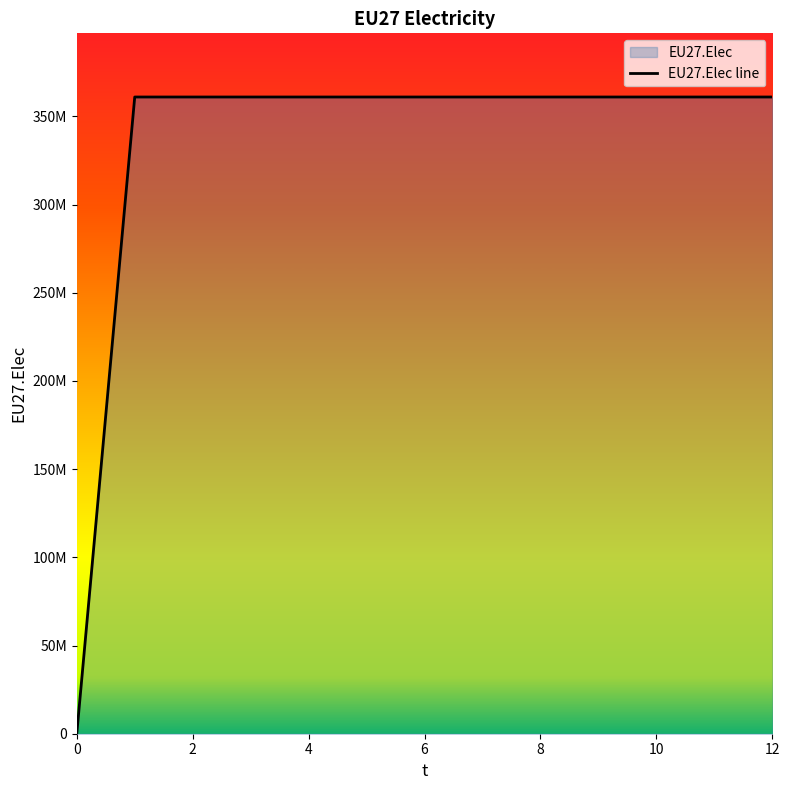

Does the chart display data point markers on the line(s)?

No